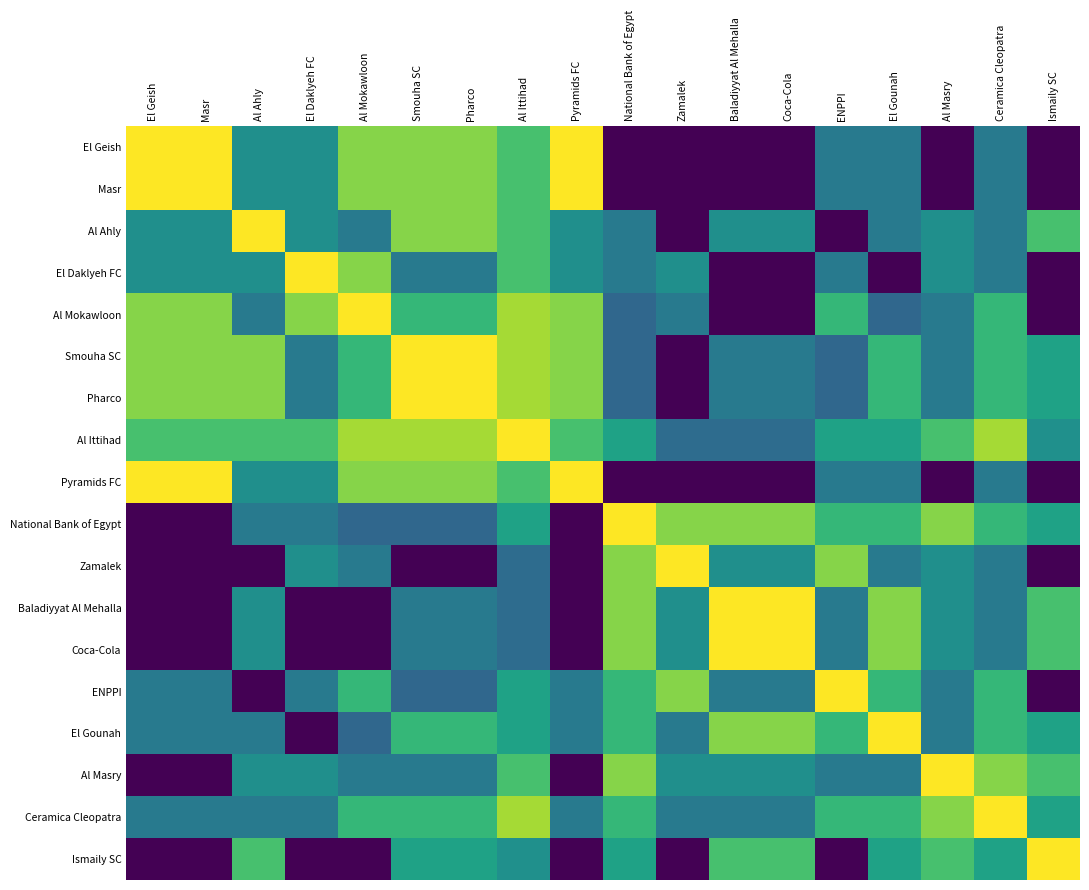

List the series in order of their peak value, highest first.

Al Mokawloon, Smouha SC, Pharco, National Bank of Egypt, ENPPI, El Gounah, Ceramica Cleopatra, Al Ittihad, Ismaily SC, El Geish, Masr, Al Ahly, El Daklyeh FC, Pyramids FC, Zamalek, Baladiyyat Al Mehalla, Coca-Cola, Al Masry